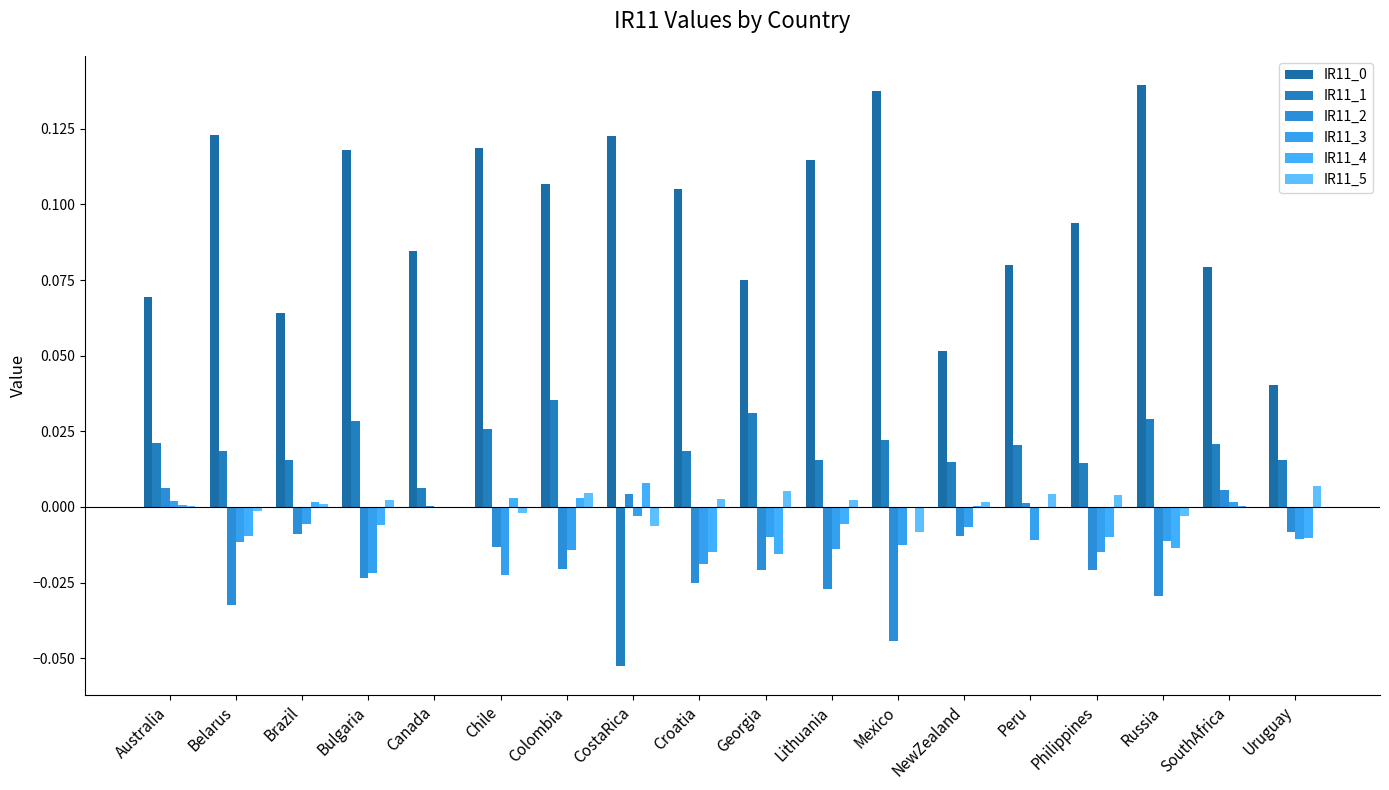

Which series has the largest total across all categories?

IR11_0